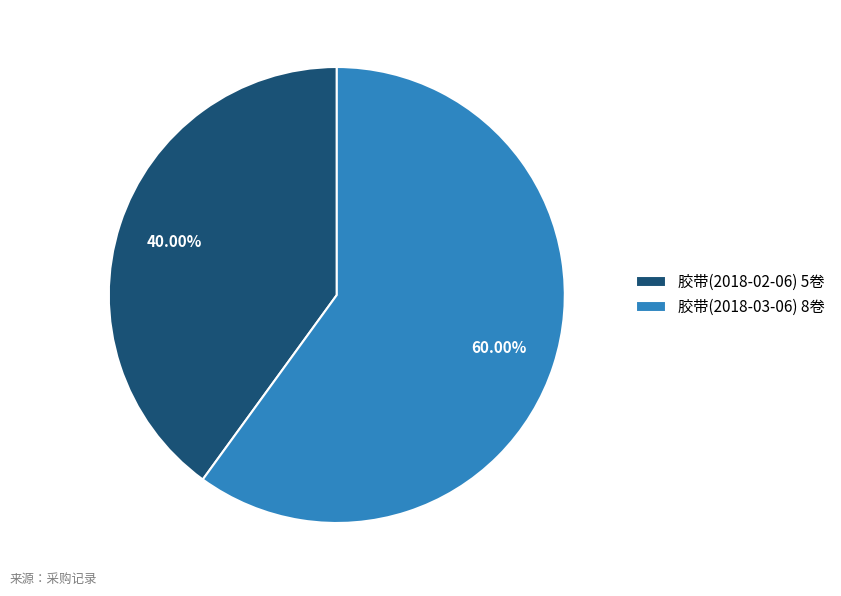

How many segments does this pie chart have?

2